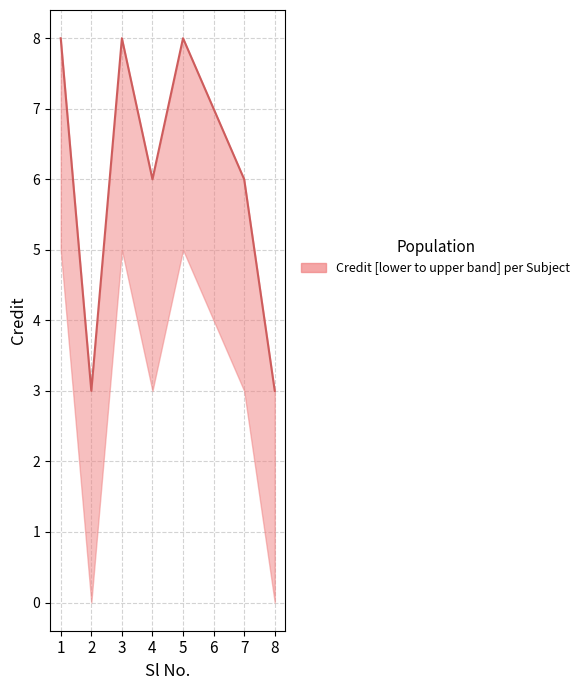

What is the maximum value shown in the chart?

8